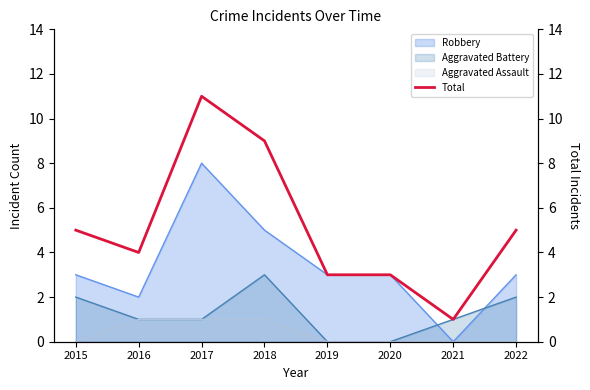

What is the value of the 6th point from the left?

3